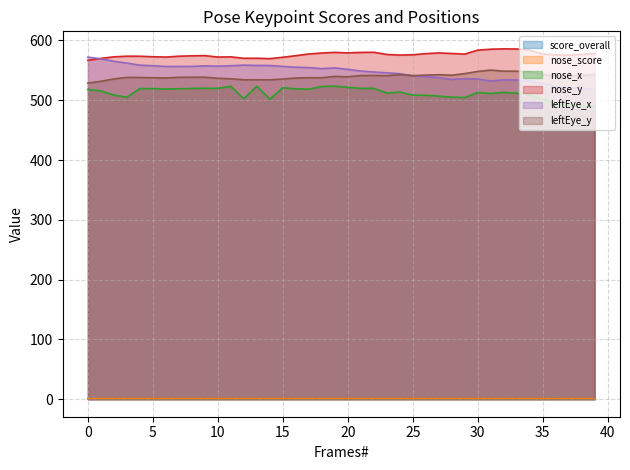

Does the chart display data point markers on the line(s)?

No